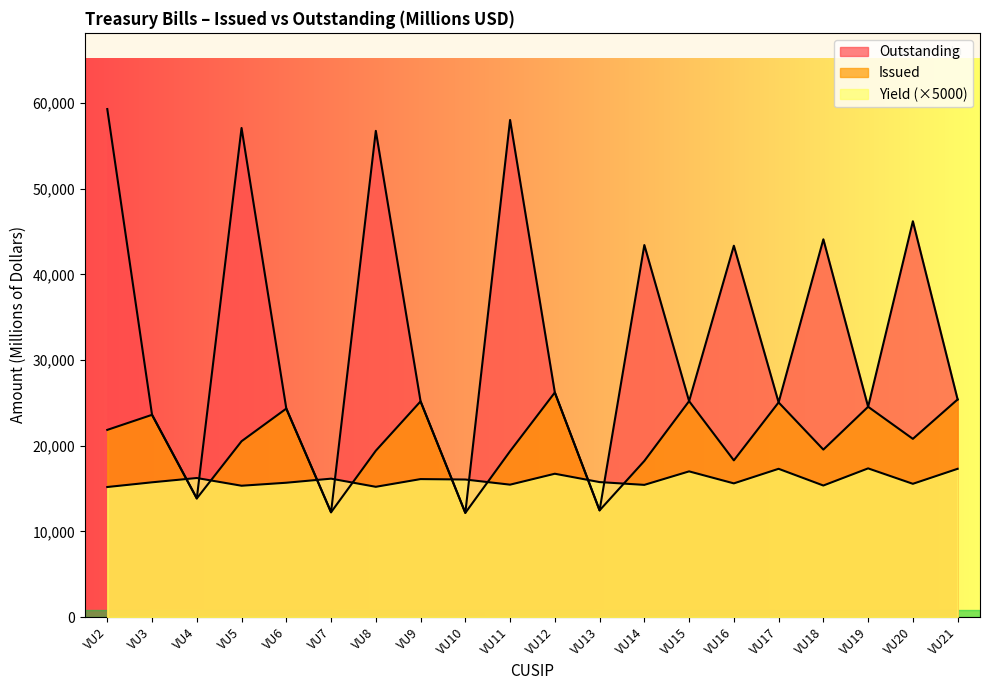

Between VU3 and VU11, which series saw the biggest shift?

Outstanding